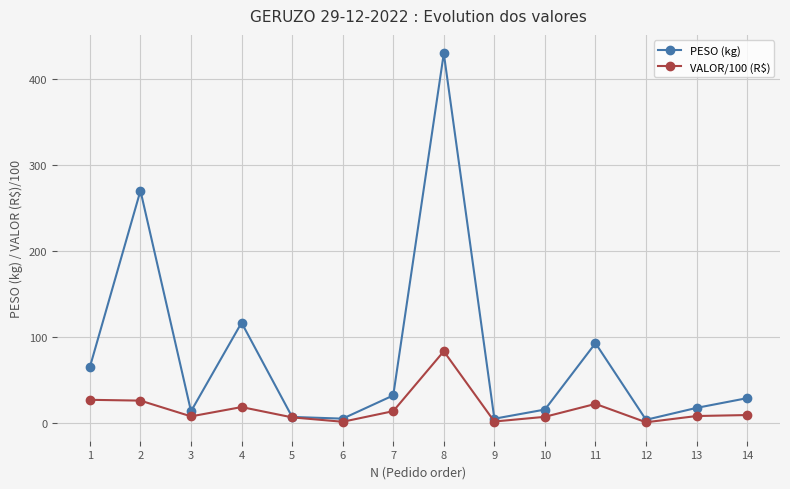

List the series in order of their overall mean, lowest first.

VALOR/100 (R$), PESO (kg)